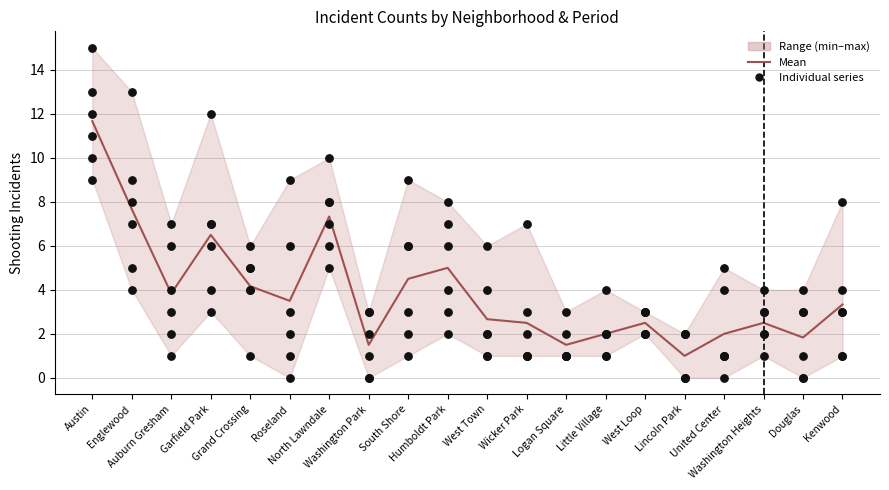

What is the total value across all series at West Loop?

4.5